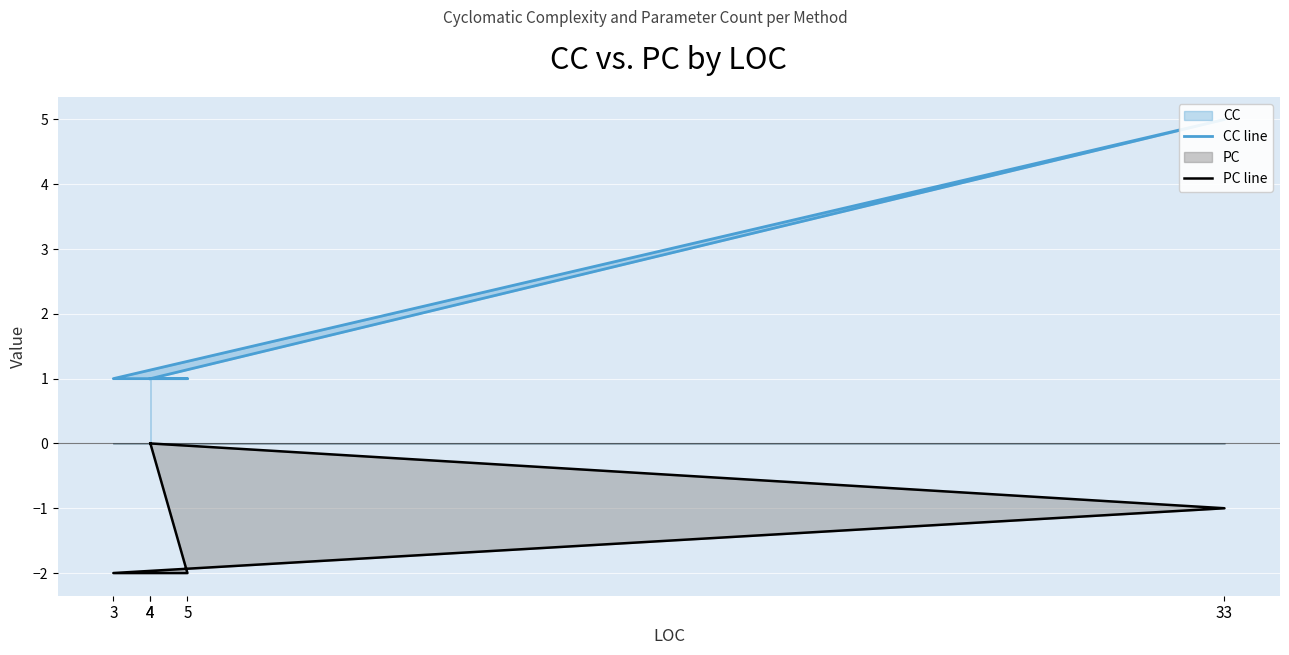

What is the total value across all series at 3?

-1